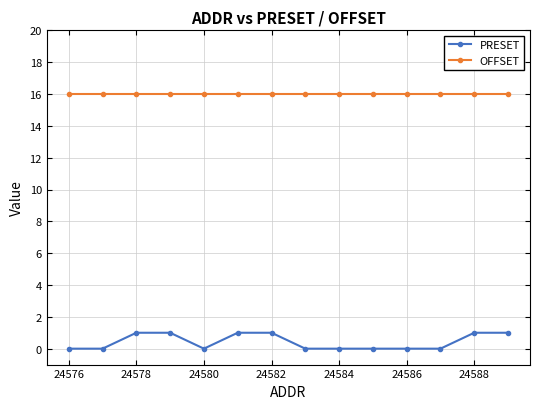

What is the value of the PRESET point at the 6th from the left?

1